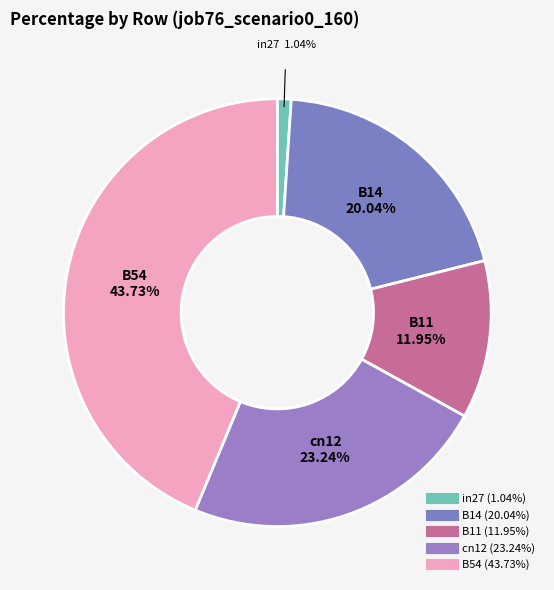

Rank the categories by value from lowest to highest.

in27, B11, B14, cn12, B54